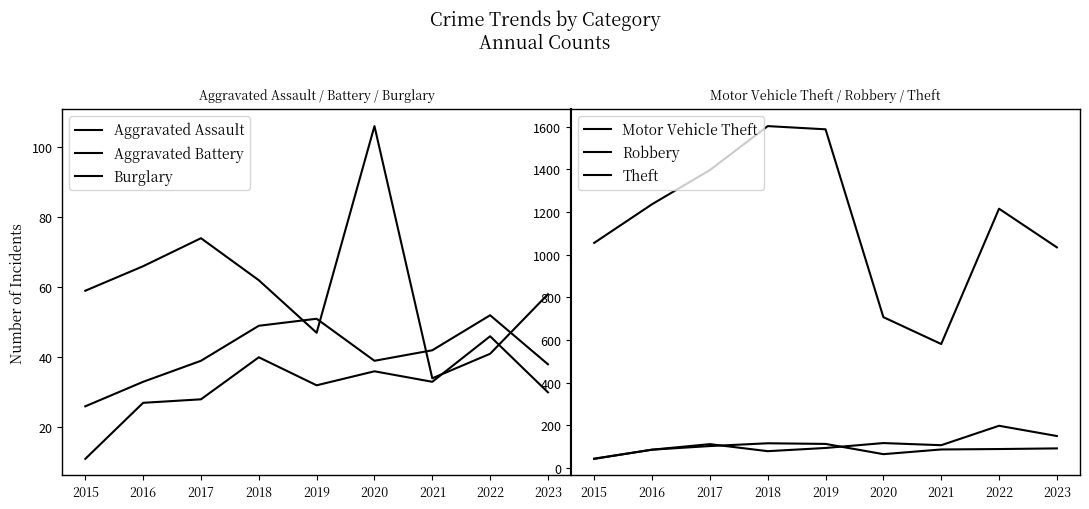

Reading left to right, list all the values displayed in this chart.

Aggravated Assault: 11	27	28	40	32	36	33	46	30
Aggravated Battery: 26	33	39	49	51	39	42	52	38
Burglary: 59	66	74	62	47	106	34	41	58
Motor Vehicle Theft: 43	86	112	79	94	117	107	198	150
Robbery: 44	86	103	116	113	65	87	89	92
Theft: 1055	1236	1396	1602	1587	707	581	1215	1034